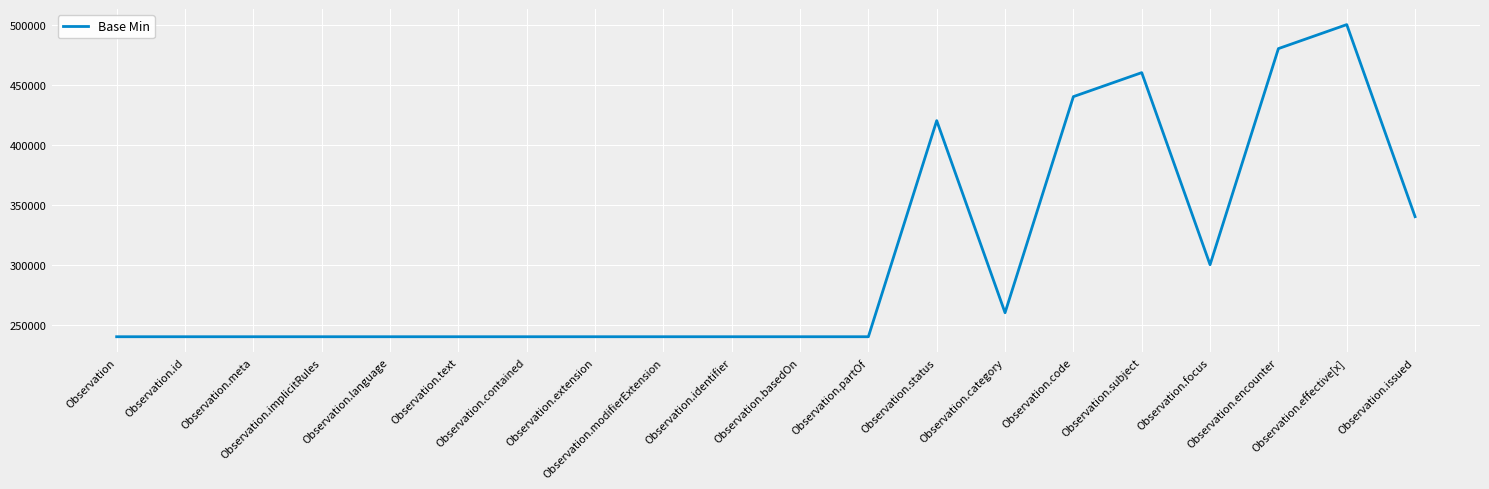

What position from the left is Observation.focus?

17